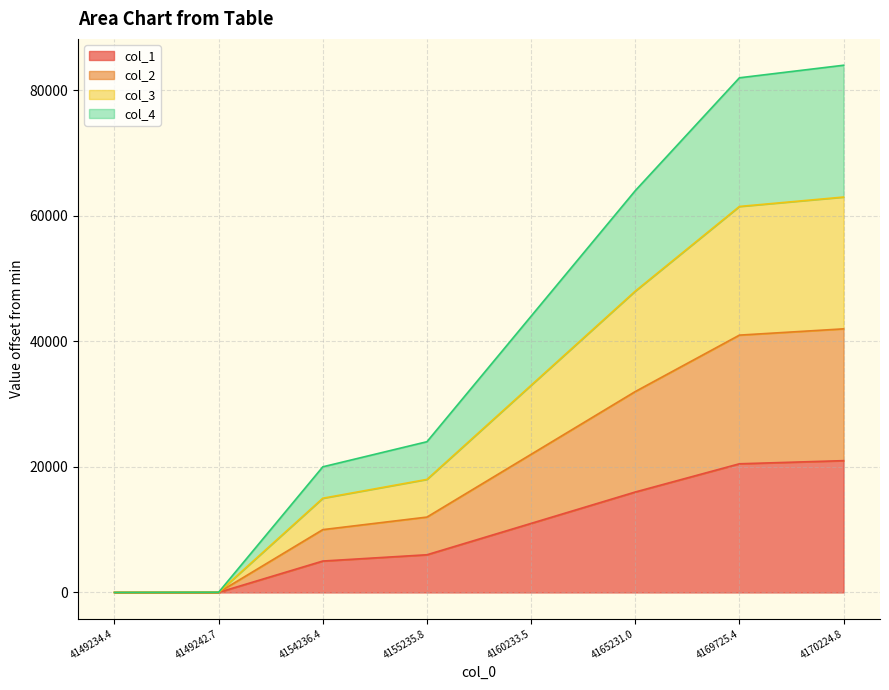

What is the difference between the maximum and minimum values in the col_2 series?

41980.9